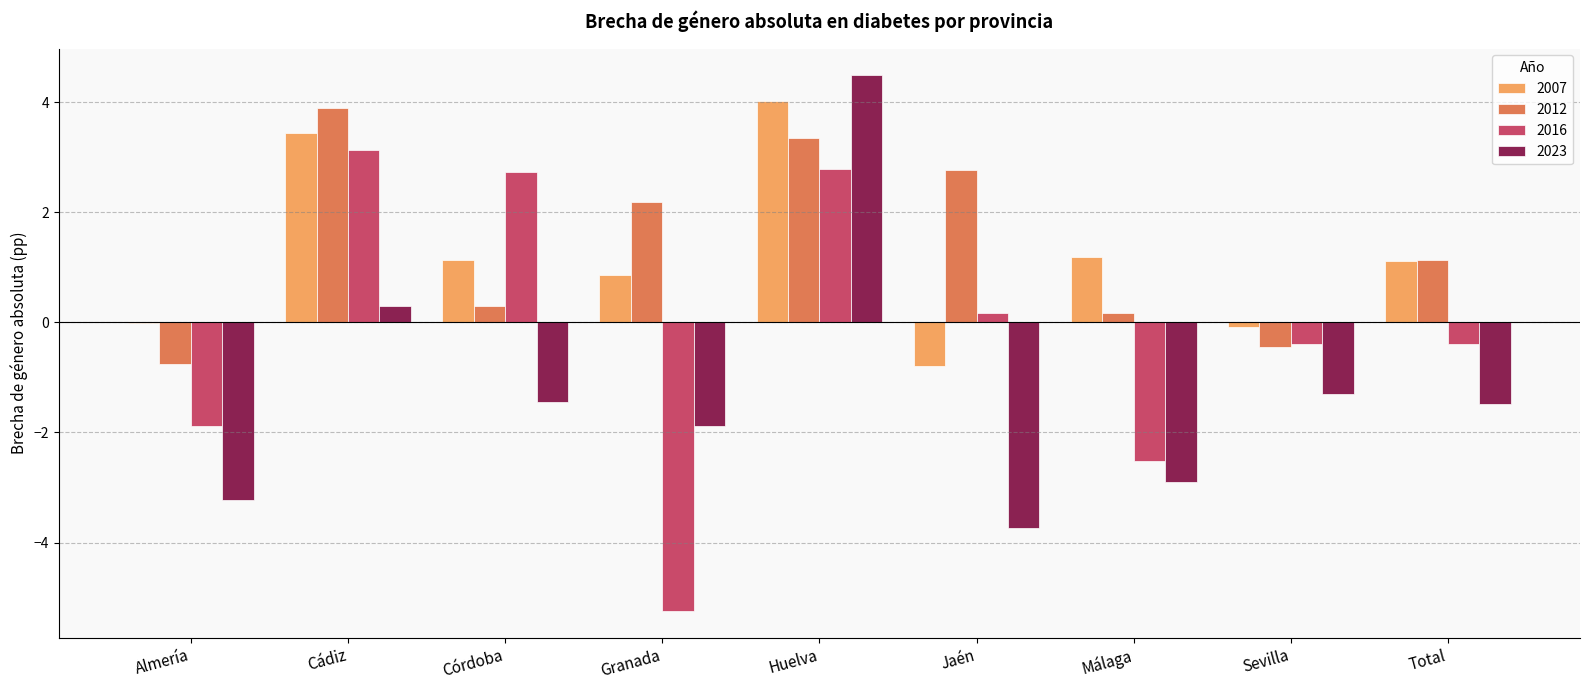

Where is 2023 nearest to the value 0?

Cádiz